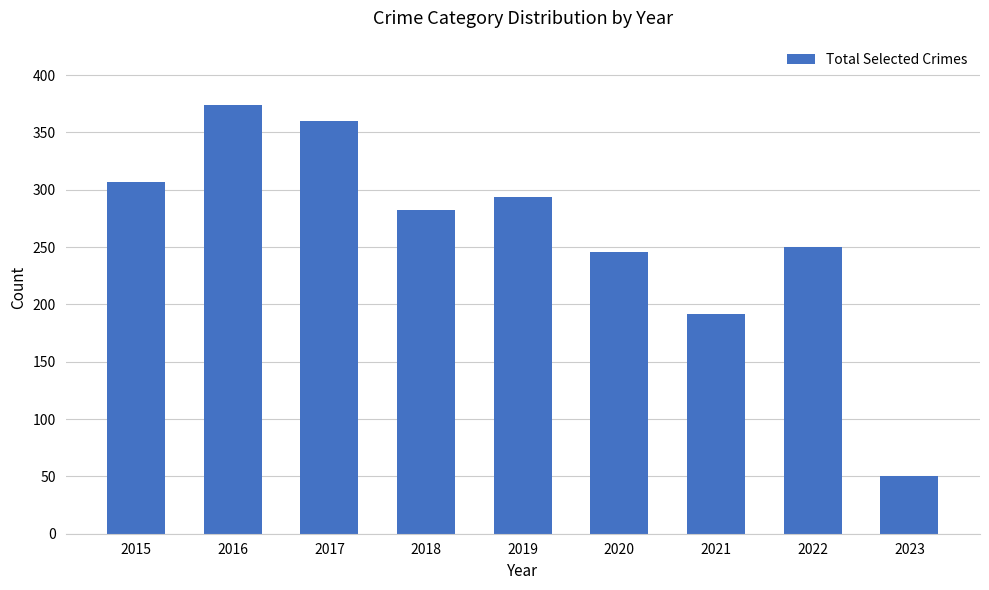

What is the value of the 5th bar from the left?

294